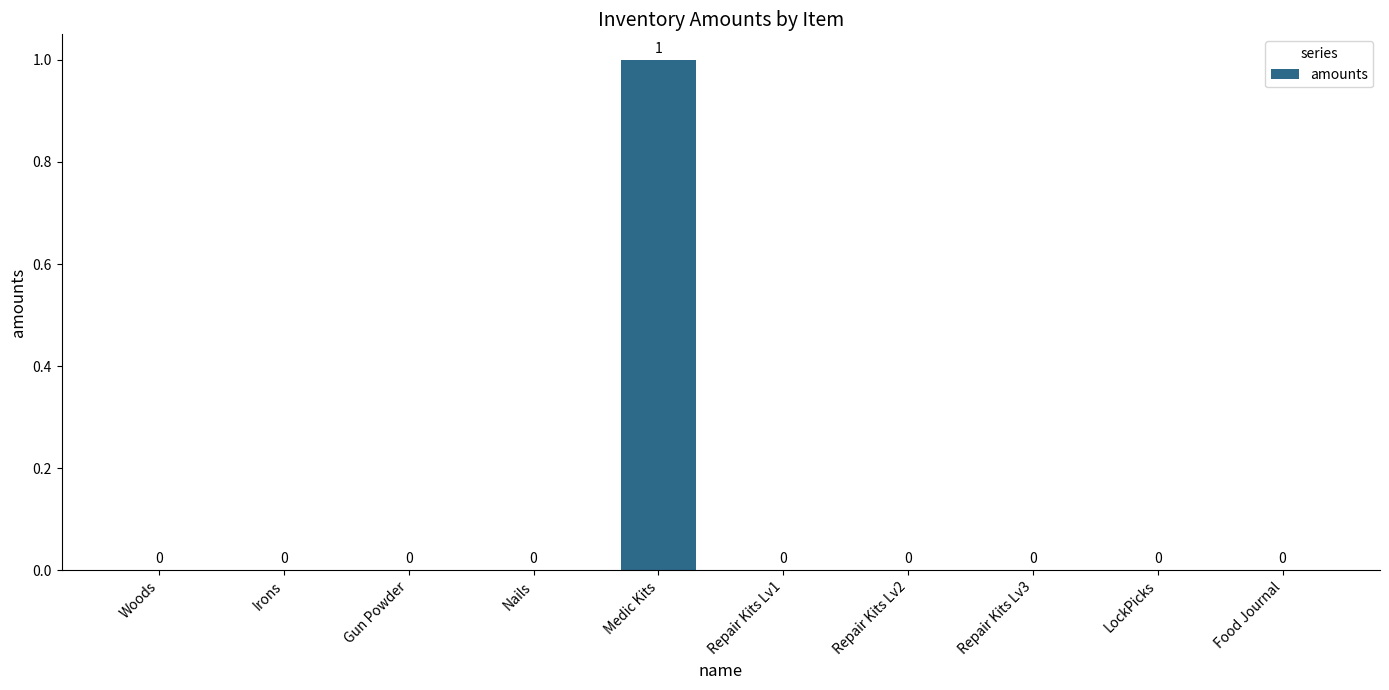

Reading left to right, list all the values displayed in this chart.

Woods=0	Irons=0	Gun Powder=0	Nails=0	Medic Kits=1	Repair Kits Lv1=0	Repair Kits Lv2=0	Repair Kits Lv3=0	LockPicks=0	Food Journal=0